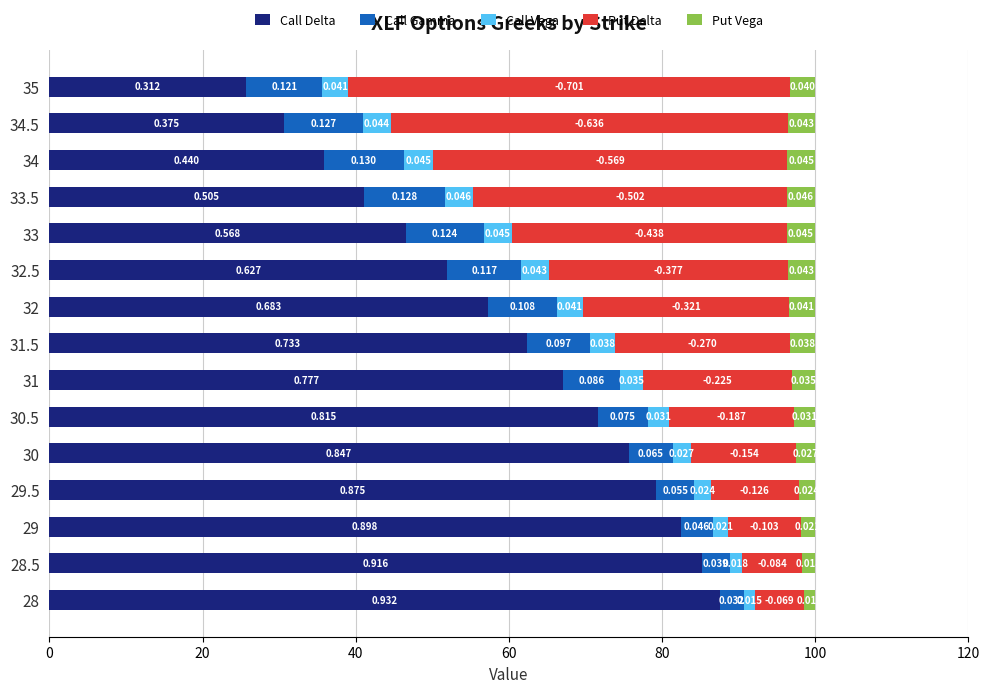

What position from the left is 28?

1